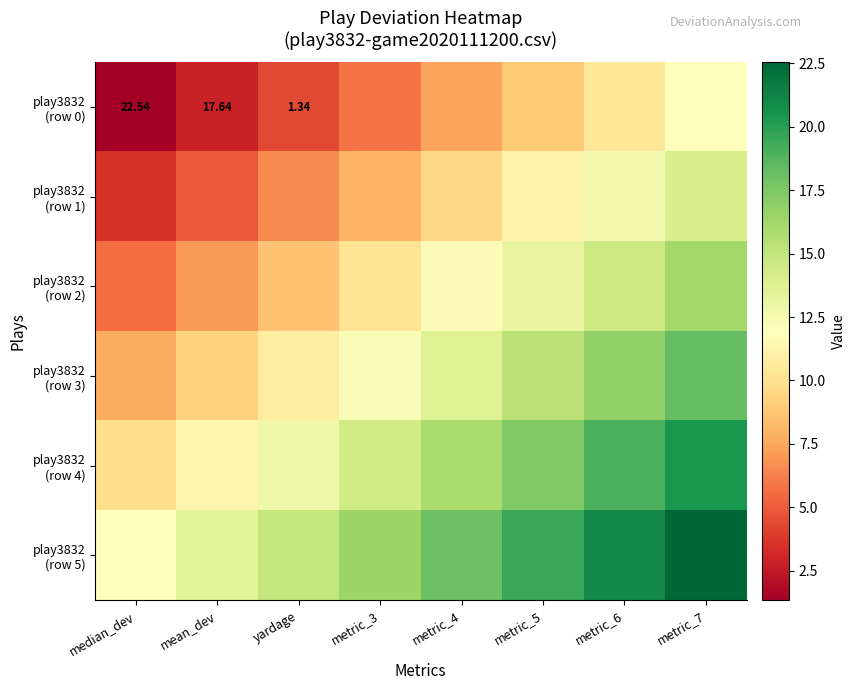

What is the total value across all series at metric_7?

103.4